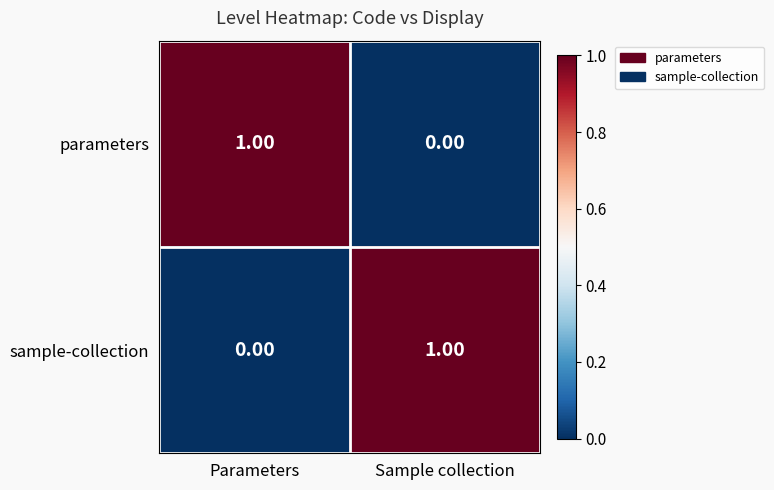

At Sample collection, list the series in order from largest to smallest.

sample-collection, parameters